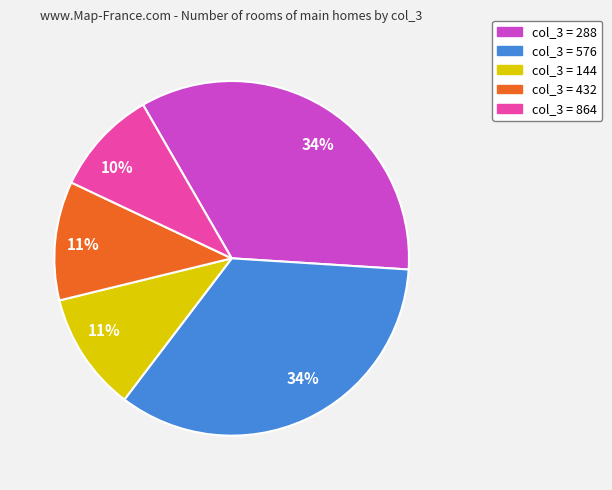

To the nearest percent, what portion does col_3 = 288 represent?

34%